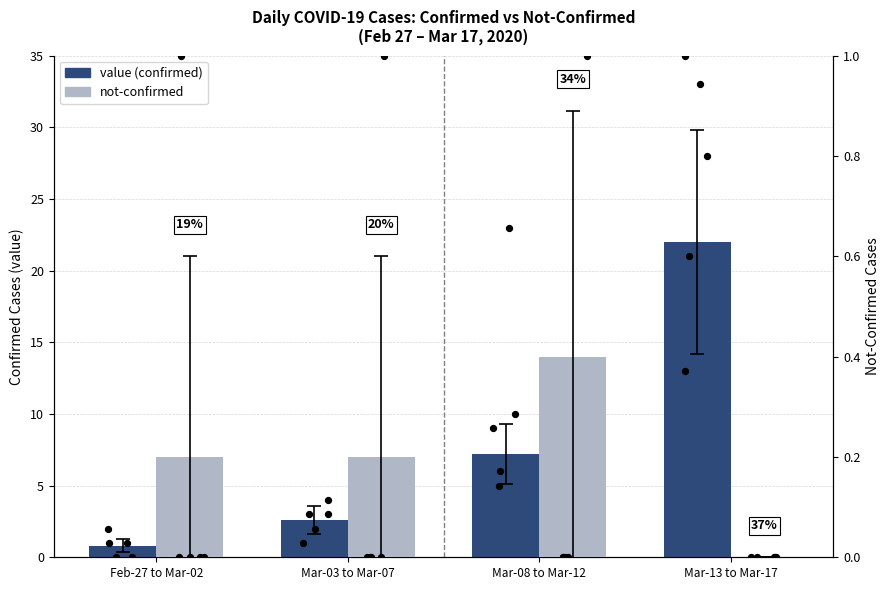

What is the total value across all series at Mar-13 to Mar-17?

22.0